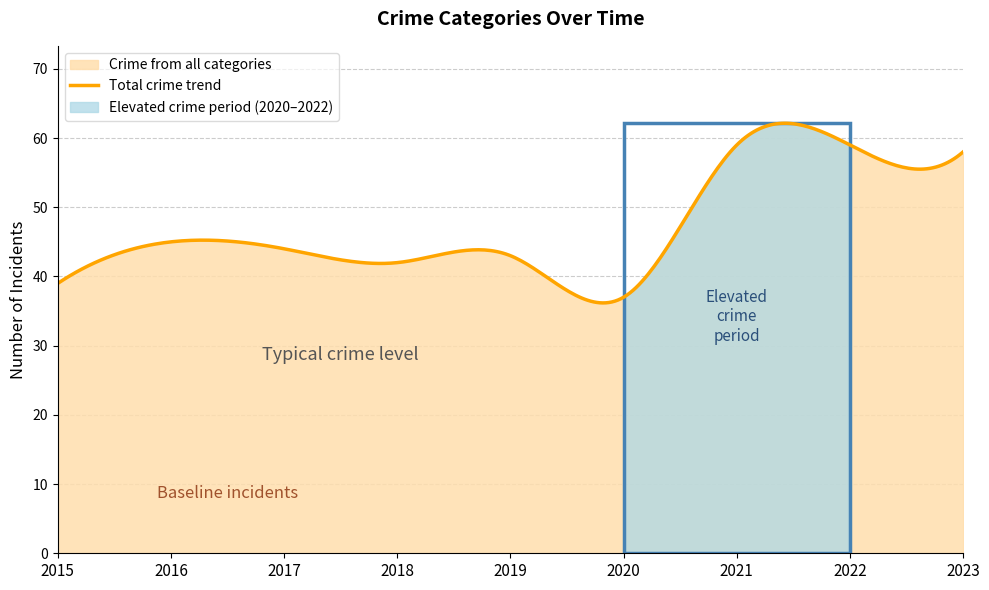

What is the lowest value of the Total crime trend series?

36.2